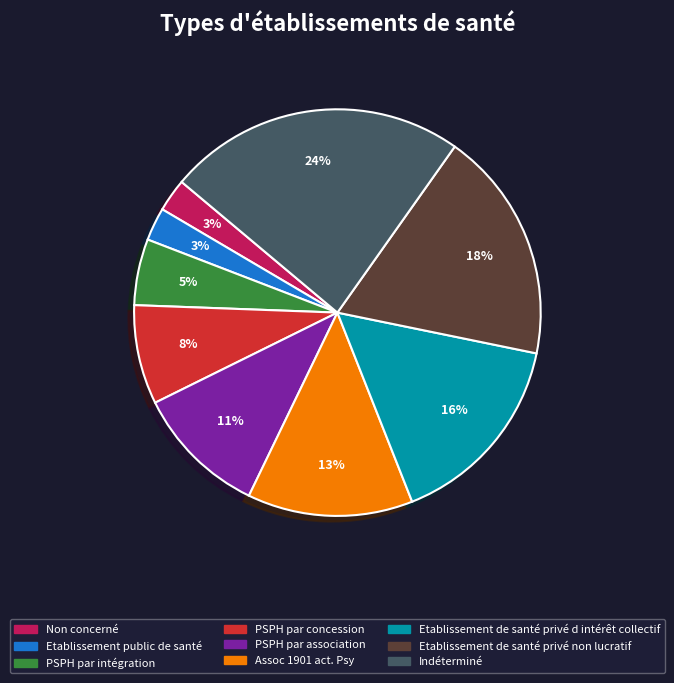

How many segments does this pie chart have?

9